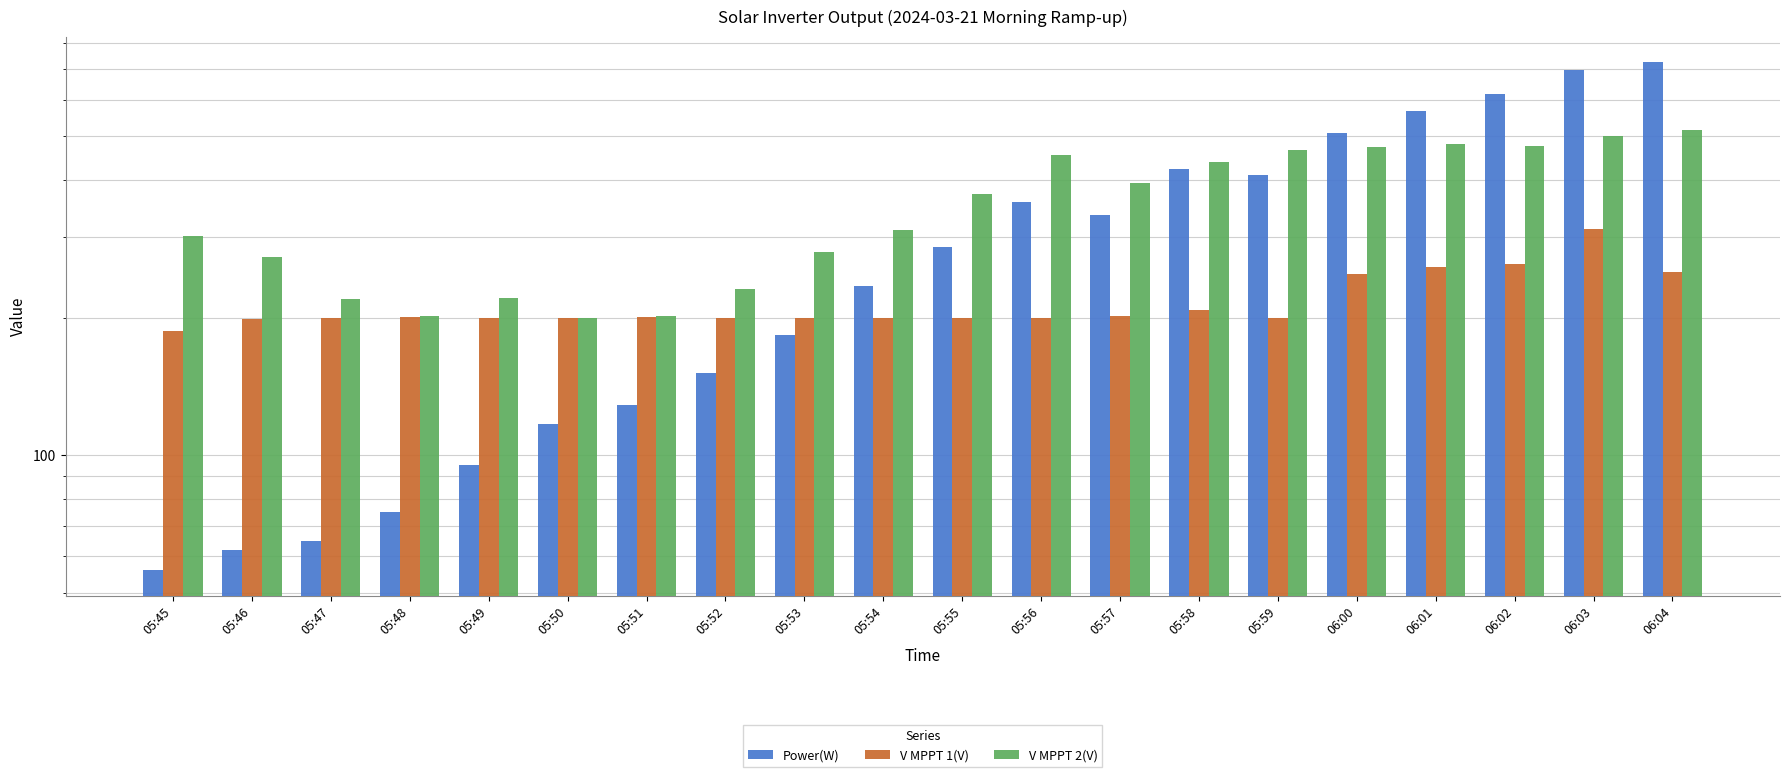

Which has a higher value, 05:48 or 05:56?

05:56